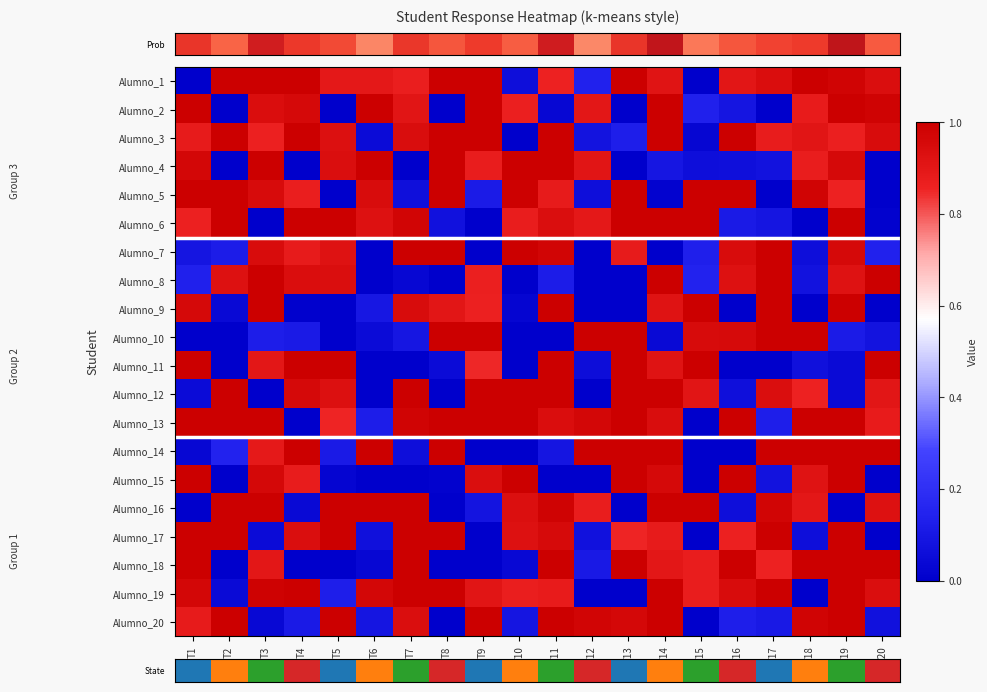

At how many categories does at least one series exceed 0?

20